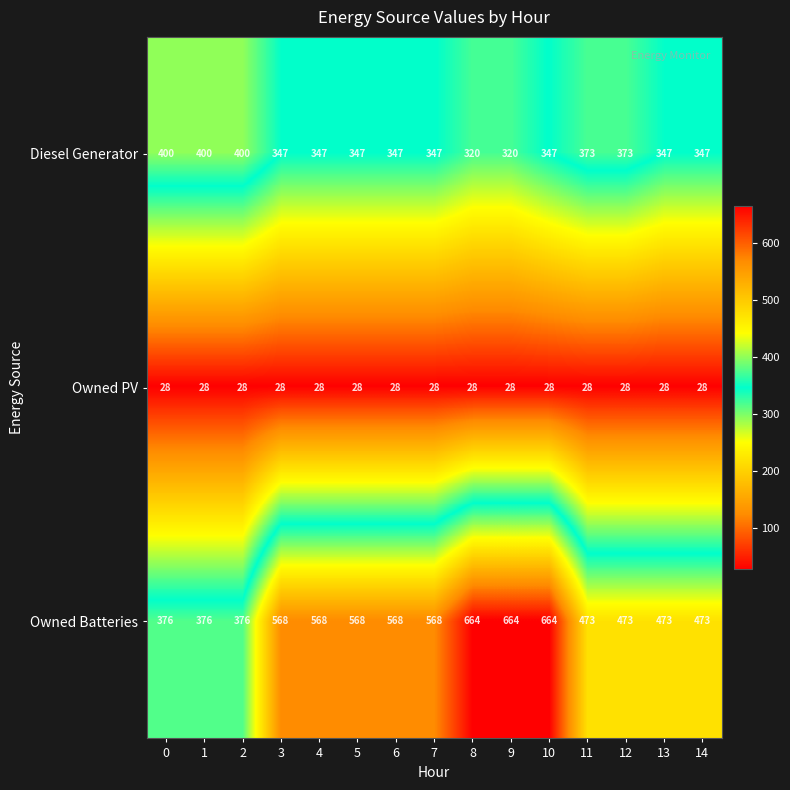

What is the difference between the maximum and minimum values in the Diesel Generator series?

80